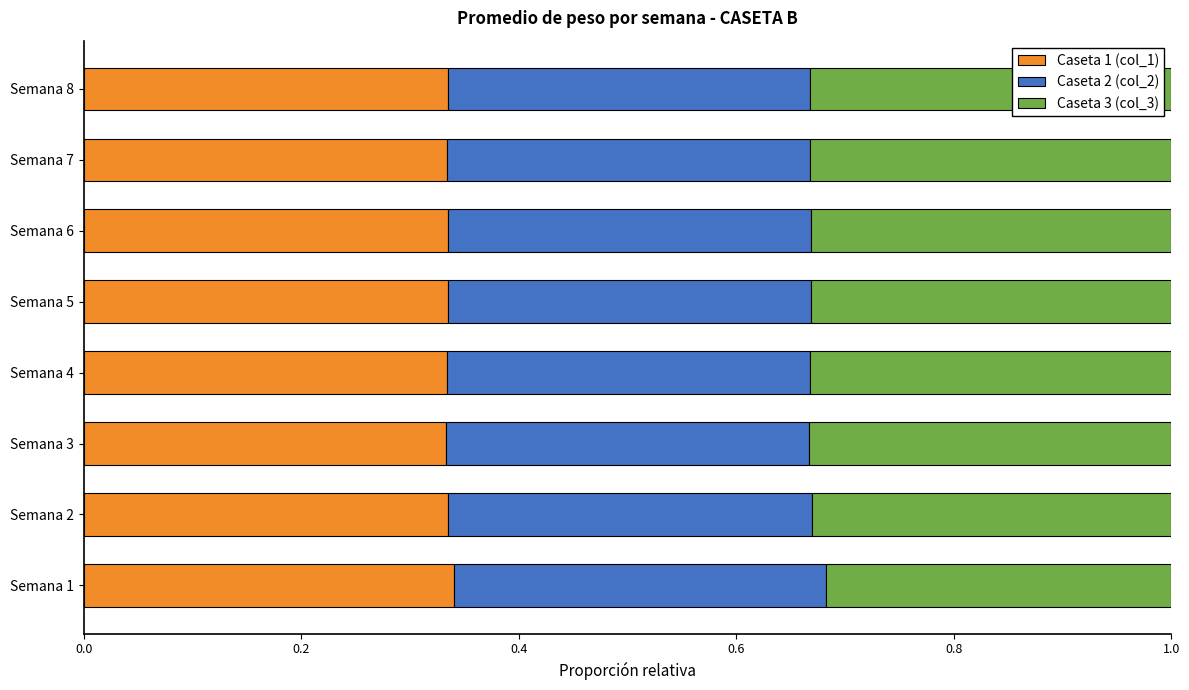

True or false: Caseta 1 (col_1) has a value of 0.2 at Semana 3.

False